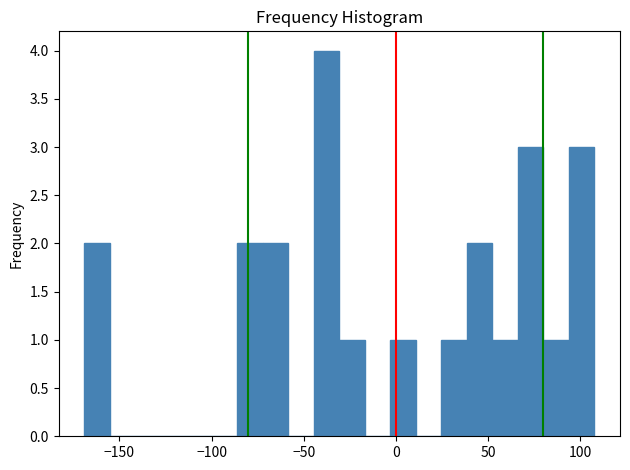

Read against the x-axis, roughly where is the centre of the tallest bar?

-40